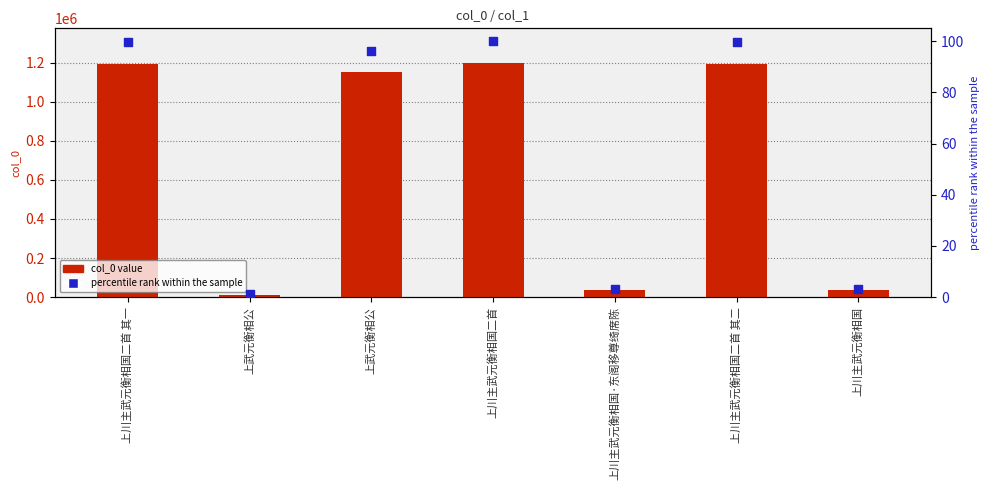

Which series reaches the minimum Y coordinate?

percentile rank